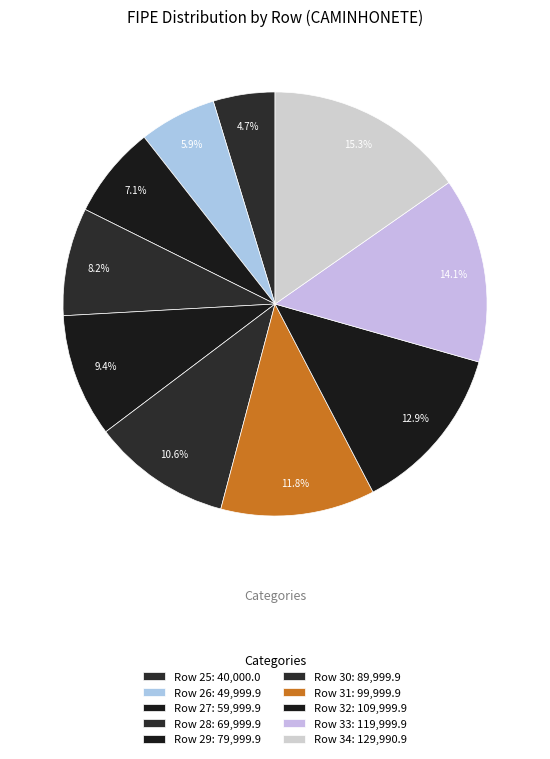

Count the number of slices in the pie.

10